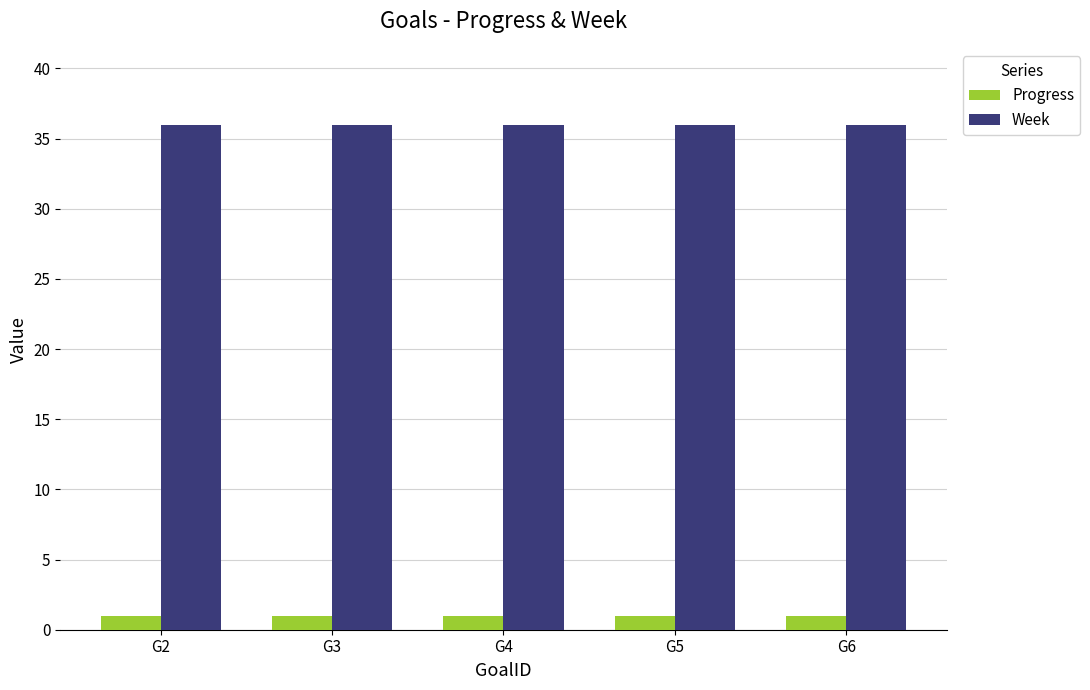

What is the greatest value displayed?

36